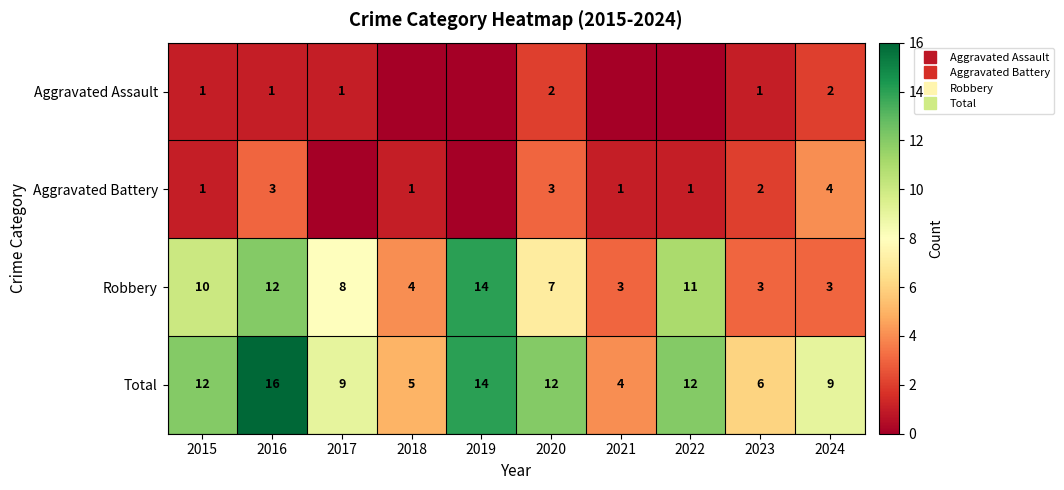

At how many categories does at least one series exceed 7?

7